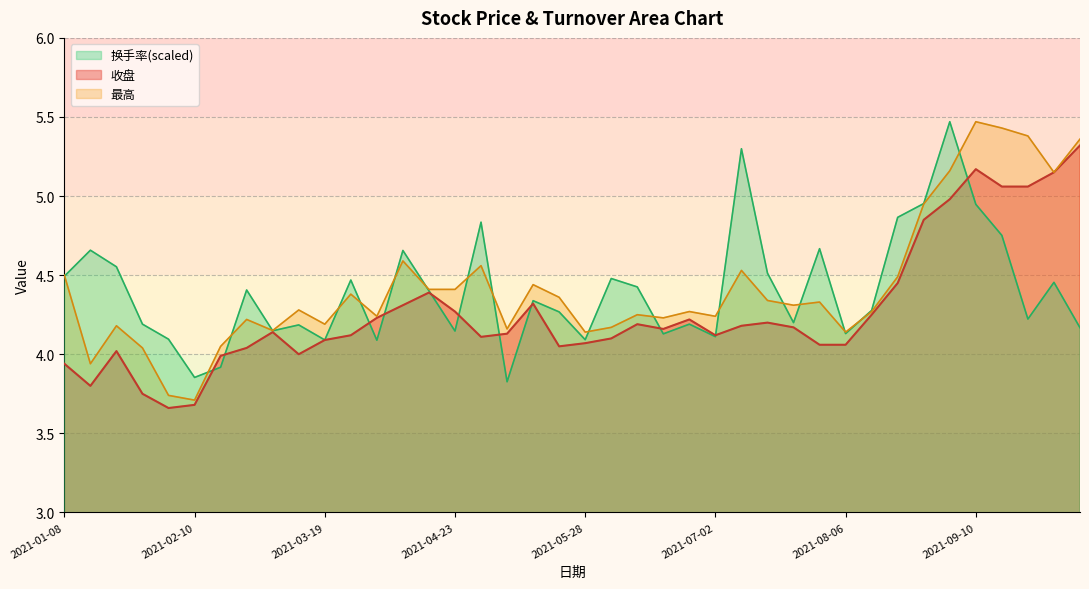

At how many categories does at least one series exceed 5?

7